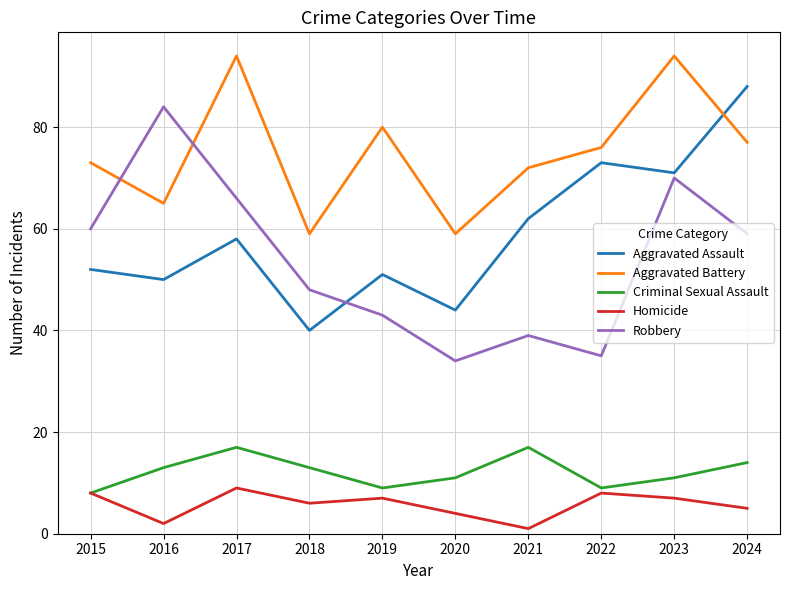

Rank the series at 2024 from lowest to highest value.

Homicide, Criminal Sexual Assault, Robbery, Aggravated Battery, Aggravated Assault